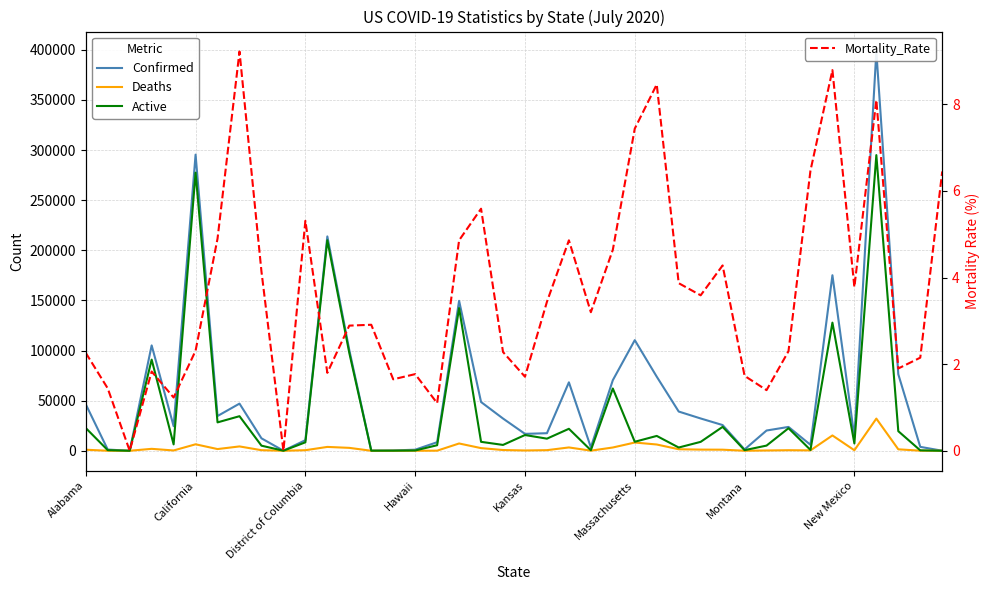

True or false: Mortality_Rate has a value of 4.9 at 22.

True